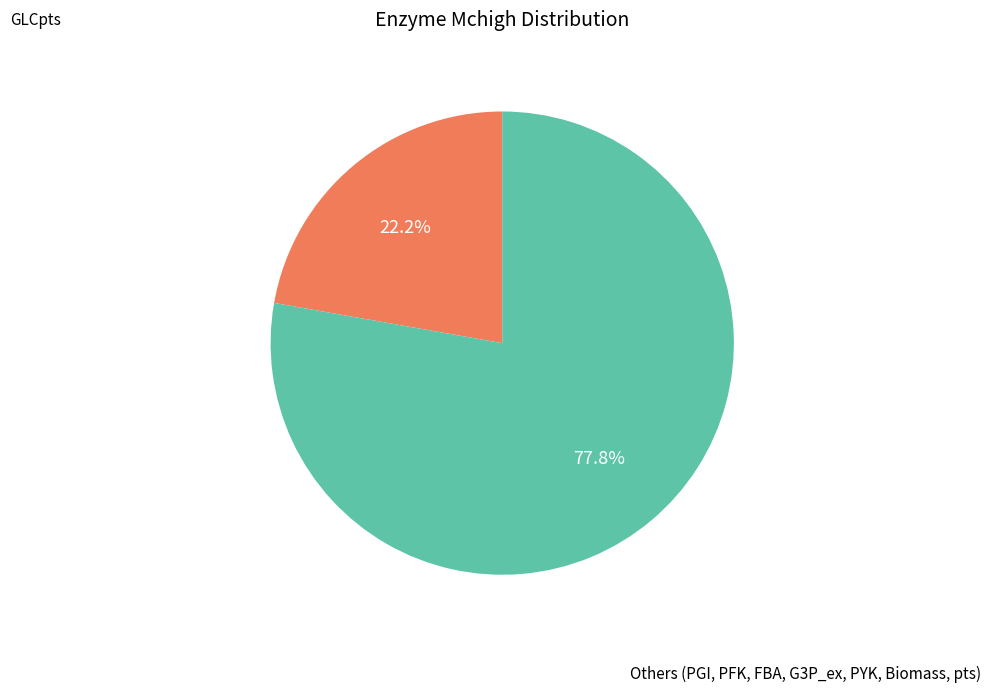

Is there a majority slice in this chart?

Yes